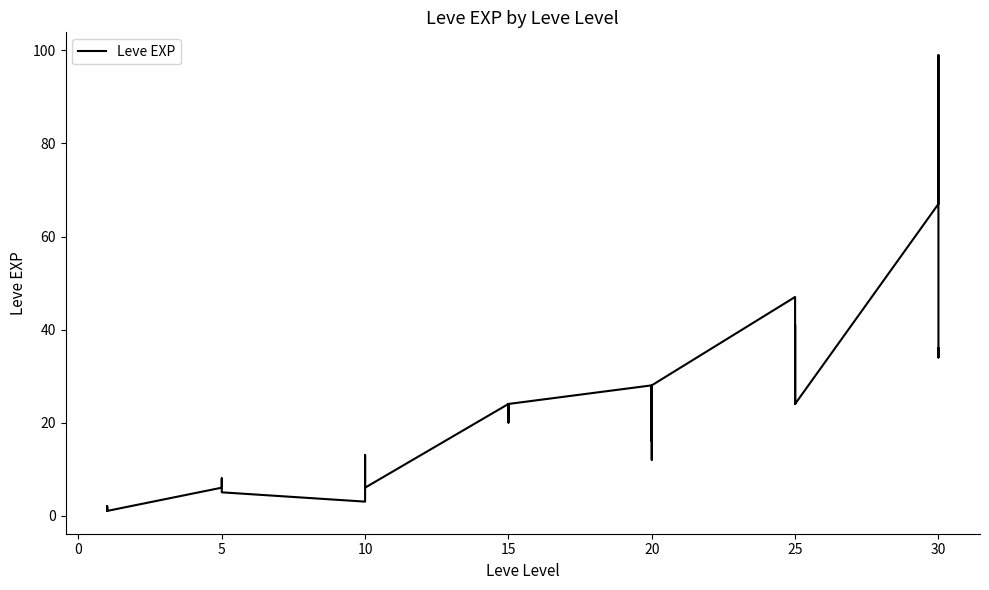

How many data points does each series have?

40